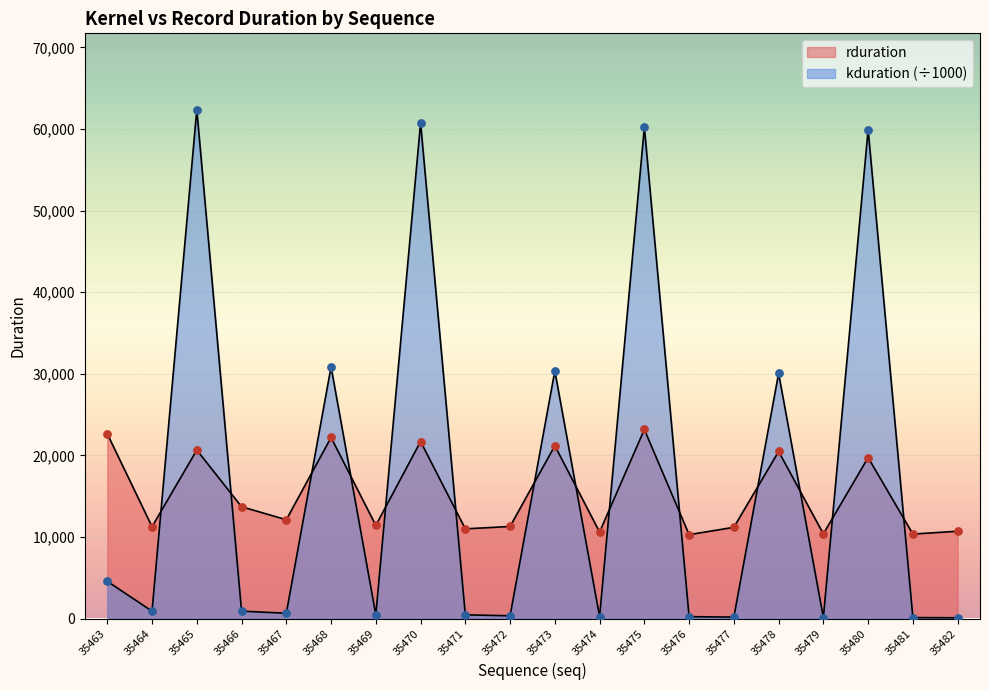

What are all the series names shown in the legend?

rduration, kduration